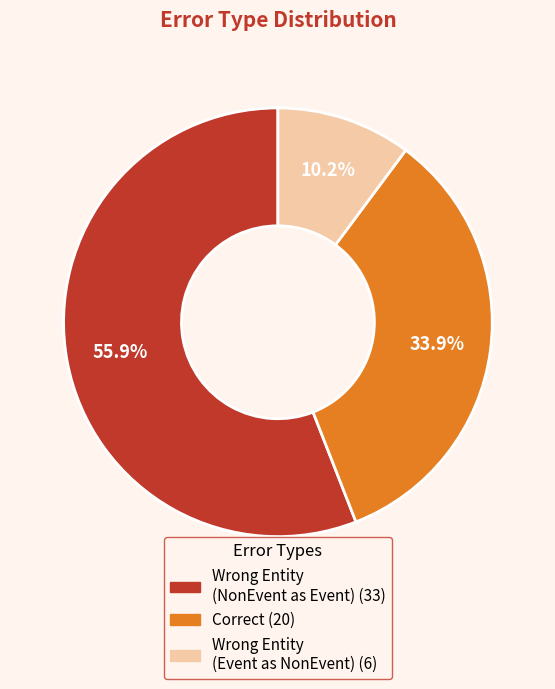

Count the number of slices in the pie.

3